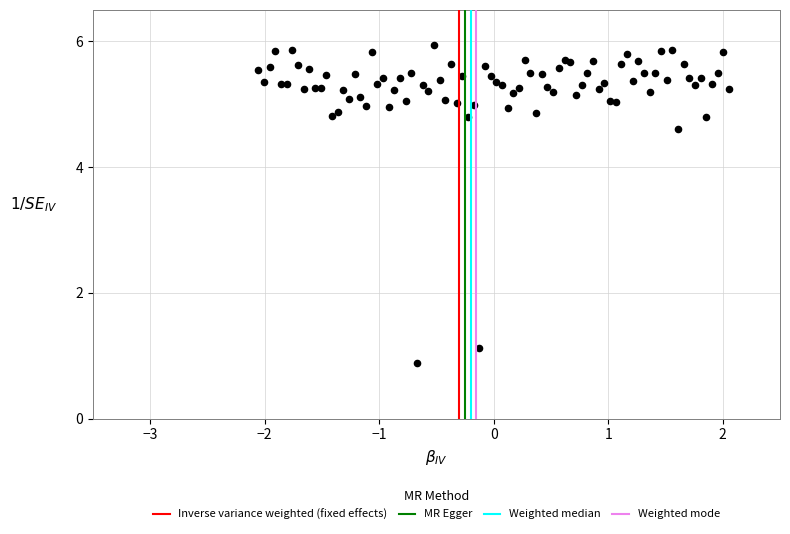

What Y value in the scatter plot is closest to 3?

4.6